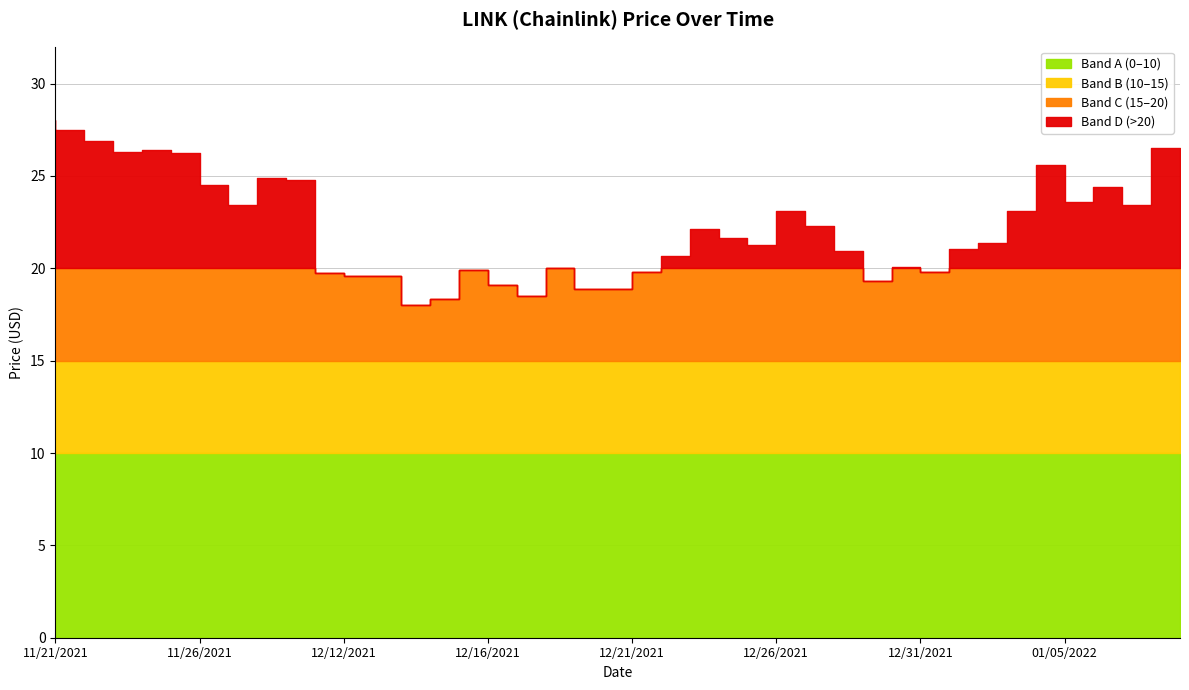

Where is the data nearest to the value 23?

12/27/2021